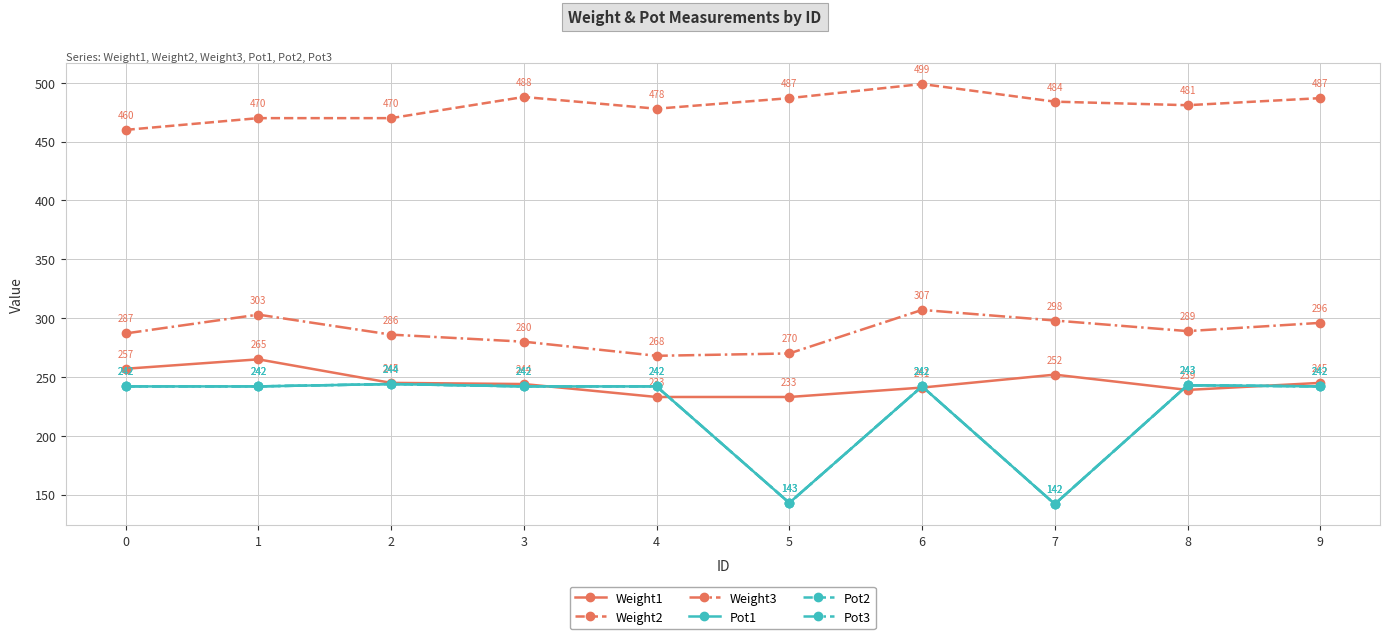

What is the value of the Weight3 point at the 1st from the left?

287